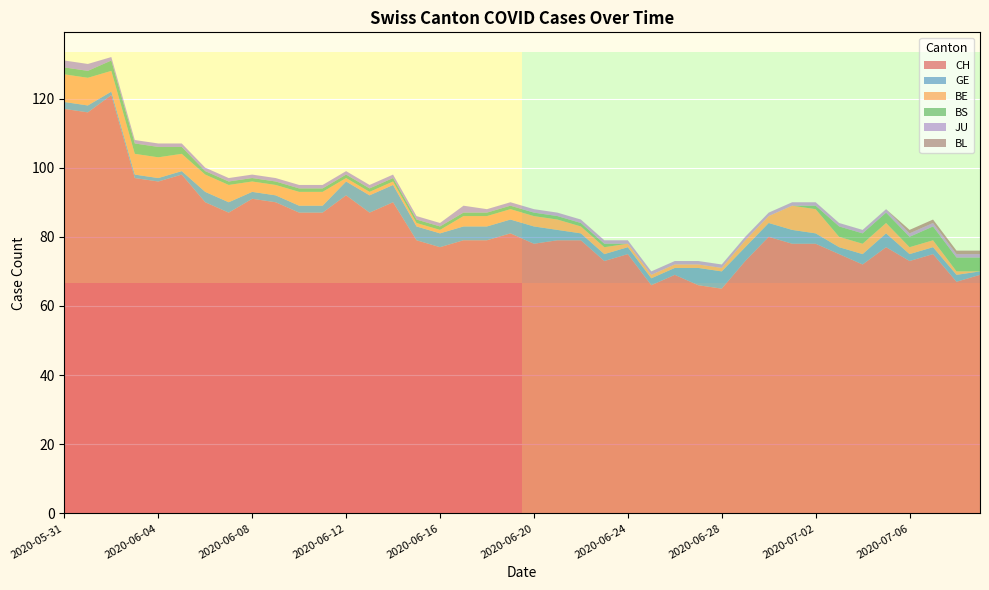

Reading left to right, transcribe all the data shown in this chart.

CH: 2020-05-31=117	2020-06-01=116	2020-06-02=121	2020-06-03=97	2020-06-04=96	2020-06-05=98	2020-06-06=90	2020-06-07=87	2020-06-08=91	2020-06-09=90	2020-06-10=87	2020-06-11=87	2020-06-12=92	2020-06-13=87	2020-06-14=90	2020-06-15=79	2020-06-16=77	2020-06-17=79	2020-06-18=79	2020-06-19=81	2020-06-20=78	2020-06-21=79	2020-06-22=79	2020-06-23=73	2020-06-24=75	2020-06-25=66	2020-06-26=69	2020-06-27=66	2020-06-28=65	2020-06-29=73	2020-06-30=80	2020-07-01=78	2020-07-02=78	2020-07-03=75	2020-07-04=72	2020-07-05=77	2020-07-06=73	2020-07-07=75	2020-07-08=67	2020-07-09=69
GE: 2020-05-31=2	2020-06-01=2	2020-06-02=1	2020-06-03=1	2020-06-04=1	2020-06-05=1	2020-06-06=3	2020-06-07=3	2020-06-08=2	2020-06-09=2	2020-06-10=2	2020-06-11=2	2020-06-12=4	2020-06-13=5	2020-06-14=5	2020-06-15=4	2020-06-16=4	2020-06-17=4	2020-06-18=4	2020-06-19=4	2020-06-20=5	2020-06-21=3	2020-06-22=2	2020-06-23=2	2020-06-24=2	2020-06-25=2	2020-06-26=2	2020-06-27=5	2020-06-28=5	2020-06-29=4	2020-06-30=4	2020-07-01=4	2020-07-02=3	2020-07-03=2	2020-07-04=3	2020-07-05=4	2020-07-06=2	2020-07-07=2	2020-07-08=2	2020-07-09=1
BE: 2020-05-31=8	2020-06-01=8	2020-06-02=6	2020-06-03=6	2020-06-04=6	2020-06-05=5	2020-06-06=5	2020-06-07=5	2020-06-08=3	2020-06-09=3	2020-06-10=4	2020-06-11=4	2020-06-12=1	2020-06-13=1	2020-06-14=1	2020-06-15=1	2020-06-16=1	2020-06-17=3	2020-06-18=3	2020-06-19=3	2020-06-20=3	2020-06-21=3	2020-06-22=2	2020-06-23=2	2020-06-24=1	2020-06-25=1	2020-06-26=1	2020-06-27=1	2020-06-28=1	2020-06-29=2	2020-06-30=2	2020-07-01=7	2020-07-02=7	2020-07-03=3	2020-07-04=3	2020-07-05=3	2020-07-06=2	2020-07-07=2	2020-07-08=1	2020-07-09=0
BS: 2020-05-31=2	2020-06-01=2	2020-06-02=3	2020-06-03=3	2020-06-04=3	2020-06-05=2	2020-06-06=1	2020-06-07=1	2020-06-08=1	2020-06-09=1	2020-06-10=1	2020-06-11=1	2020-06-12=1	2020-06-13=1	2020-06-14=1	2020-06-15=1	2020-06-16=1	2020-06-17=1	2020-06-18=1	2020-06-19=1	2020-06-20=1	2020-06-21=1	2020-06-22=1	2020-06-23=1	2020-06-24=0	2020-06-25=0	2020-06-26=0	2020-06-27=0	2020-06-28=0	2020-06-29=0	2020-06-30=0	2020-07-01=0	2020-07-02=1	2020-07-03=3	2020-07-04=3	2020-07-05=3	2020-07-06=3	2020-07-07=4	2020-07-08=4	2020-07-09=4
JU: 2020-05-31=2	2020-06-01=2	2020-06-02=1	2020-06-03=1	2020-06-04=1	2020-06-05=1	2020-06-06=1	2020-06-07=1	2020-06-08=1	2020-06-09=1	2020-06-10=1	2020-06-11=1	2020-06-12=1	2020-06-13=1	2020-06-14=1	2020-06-15=1	2020-06-16=1	2020-06-17=2	2020-06-18=1	2020-06-19=1	2020-06-20=1	2020-06-21=1	2020-06-22=1	2020-06-23=1	2020-06-24=1	2020-06-25=1	2020-06-26=1	2020-06-27=1	2020-06-28=1	2020-06-29=1	2020-06-30=1	2020-07-01=1	2020-07-02=1	2020-07-03=1	2020-07-04=1	2020-07-05=1	2020-07-06=1	2020-07-07=1	2020-07-08=1	2020-07-09=1
BL: 2020-05-31=0	2020-06-01=0	2020-06-02=0	2020-06-03=0	2020-06-04=0	2020-06-05=0	2020-06-06=0	2020-06-07=0	2020-06-08=0	2020-06-09=0	2020-06-10=0	2020-06-11=0	2020-06-12=0	2020-06-13=0	2020-06-14=0	2020-06-15=0	2020-06-16=0	2020-06-17=0	2020-06-18=0	2020-06-19=0	2020-06-20=0	2020-06-21=0	2020-06-22=0	2020-06-23=0	2020-06-24=0	2020-06-25=0	2020-06-26=0	2020-06-27=0	2020-06-28=0	2020-06-29=0	2020-06-30=0	2020-07-01=0	2020-07-02=0	2020-07-03=0	2020-07-04=0	2020-07-05=0	2020-07-06=1	2020-07-07=1	2020-07-08=1	2020-07-09=1